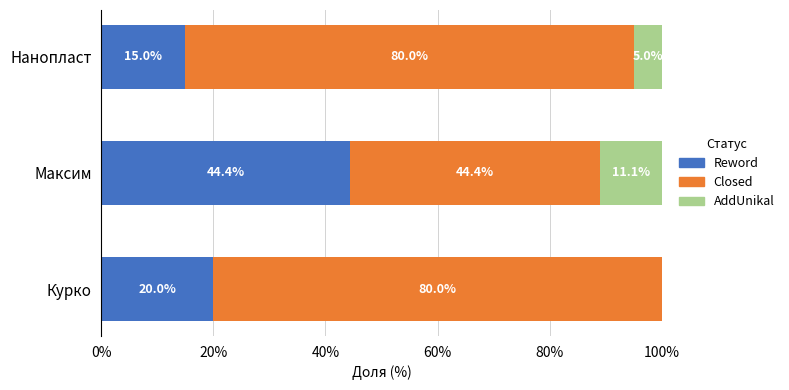

The value of Reword at Максим is 9.4. True or false?

False